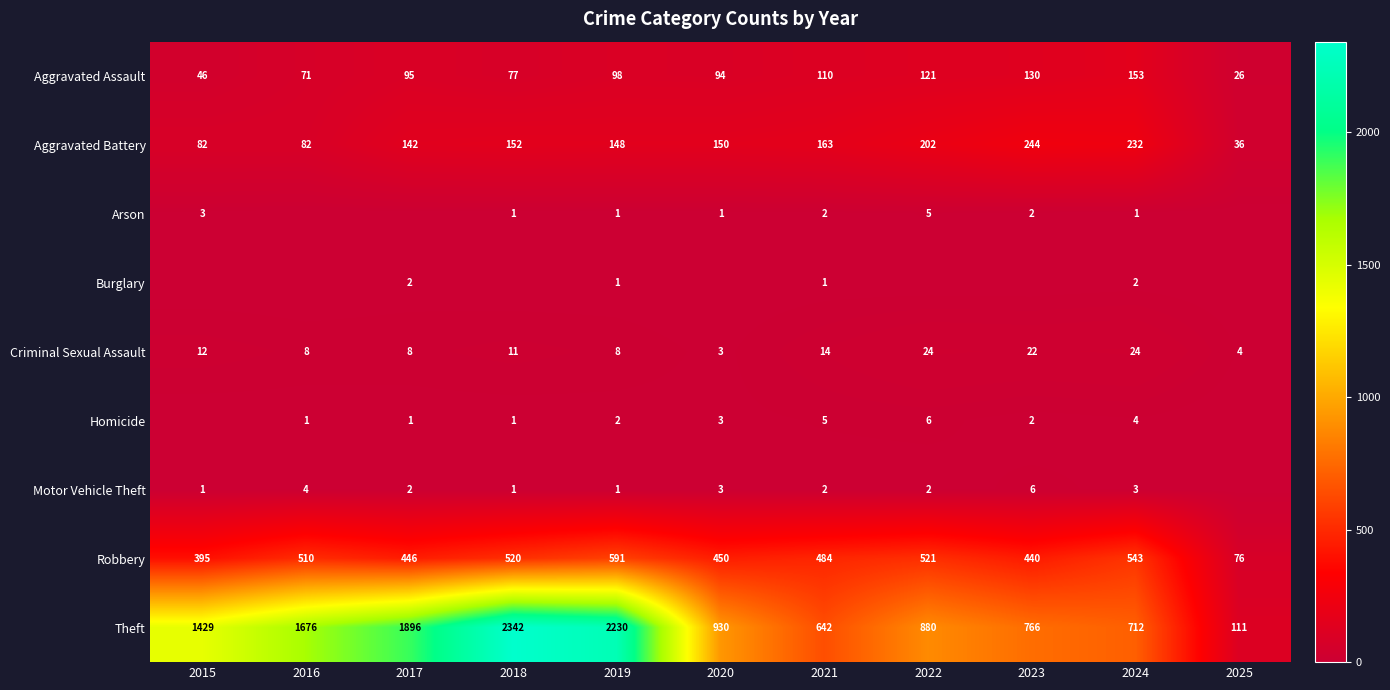

How many data points in Aggravated Assault are less than 95?

5